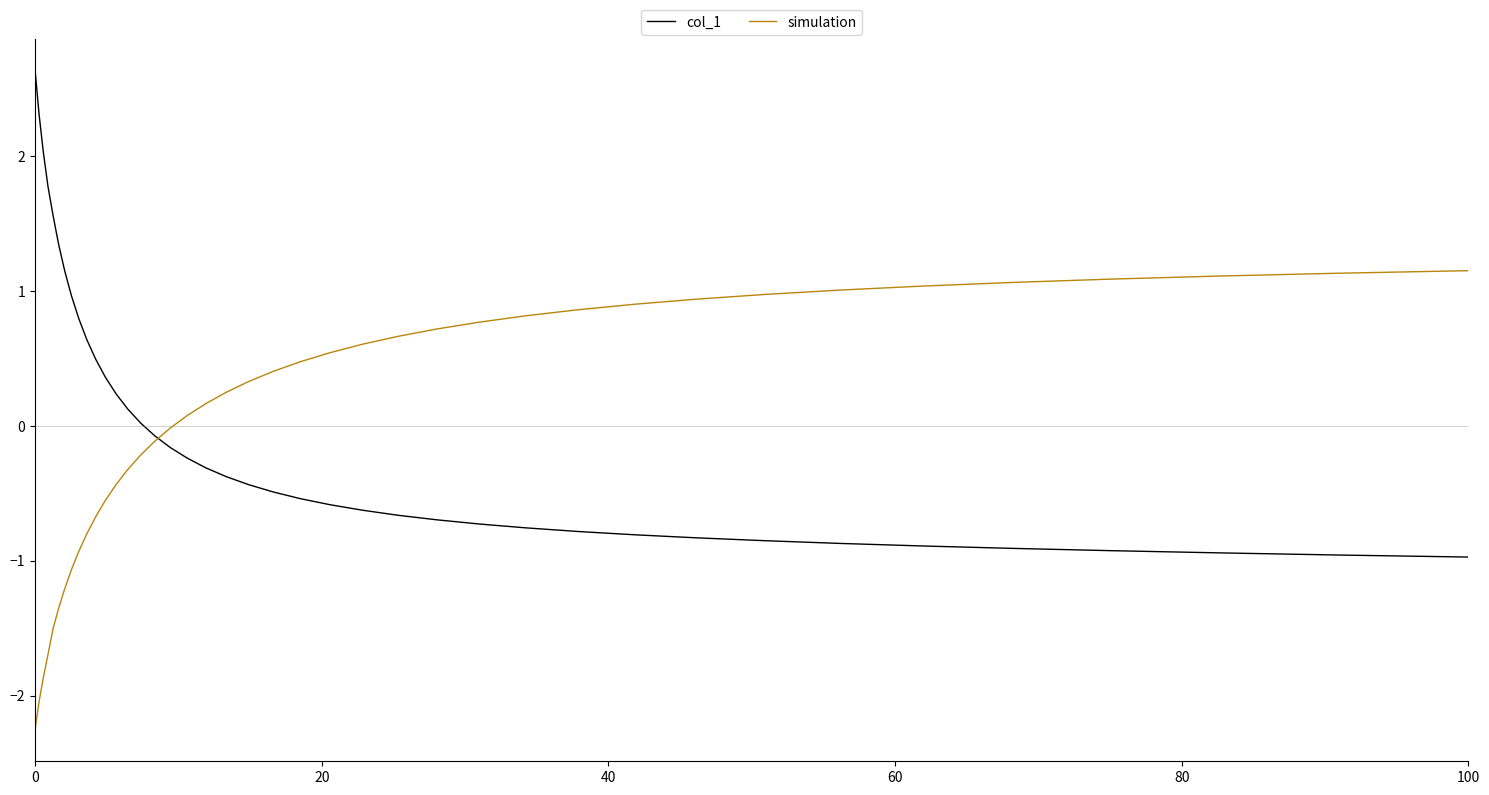

Which series has the widest spread of values?

col_1